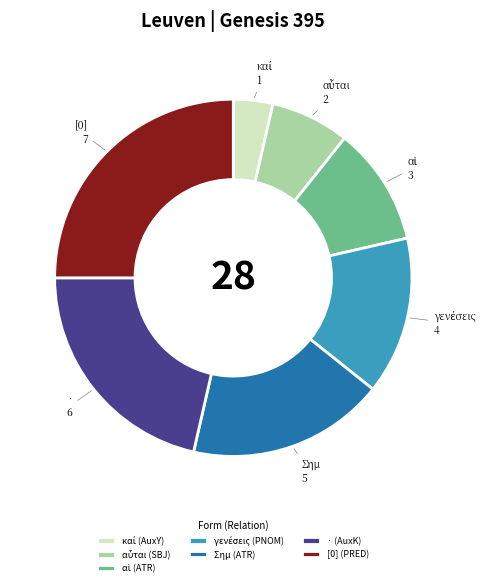

How many slices are in this pie chart?

7